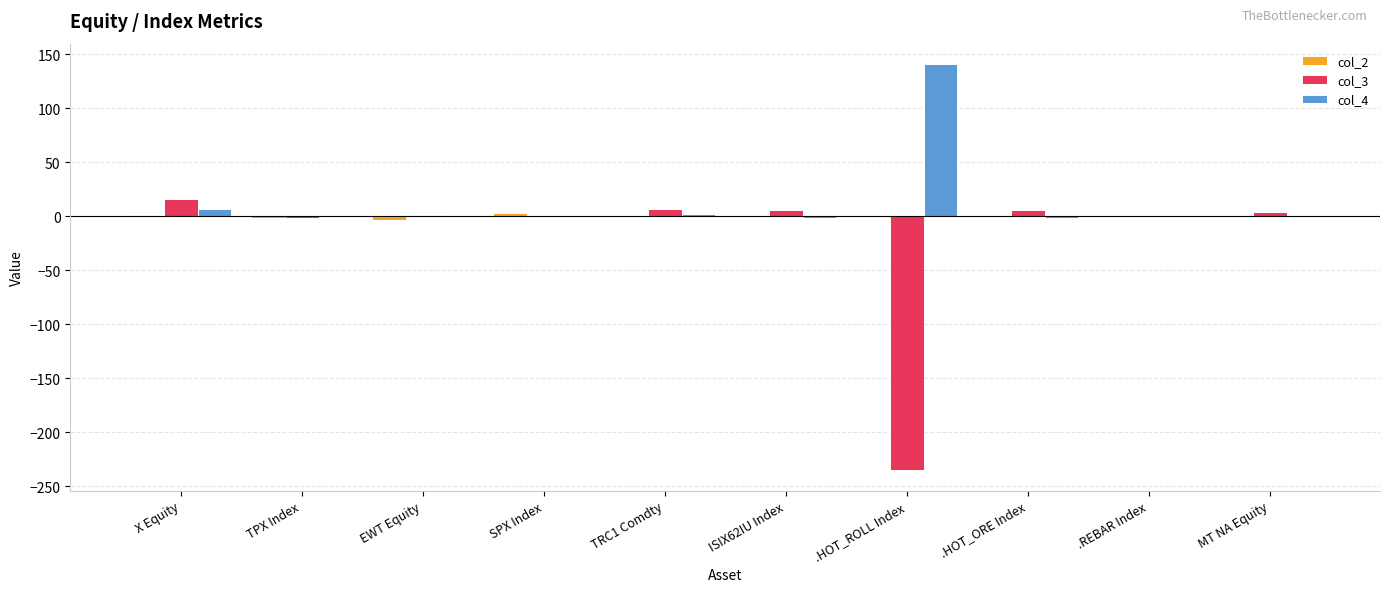

True or false: col_4 has a value of -1.6 at ISIX62IU Index.

True